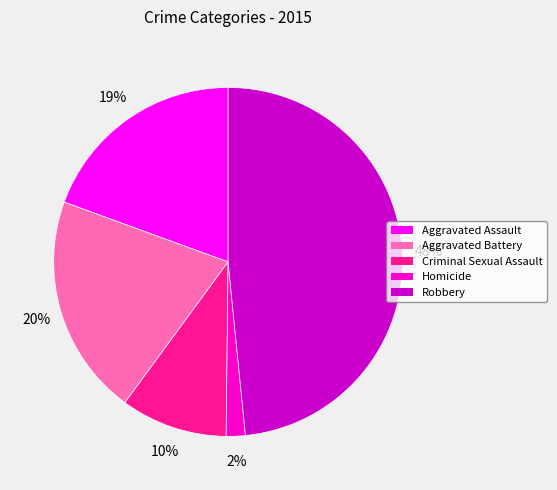

Count the number of slices in the pie.

5